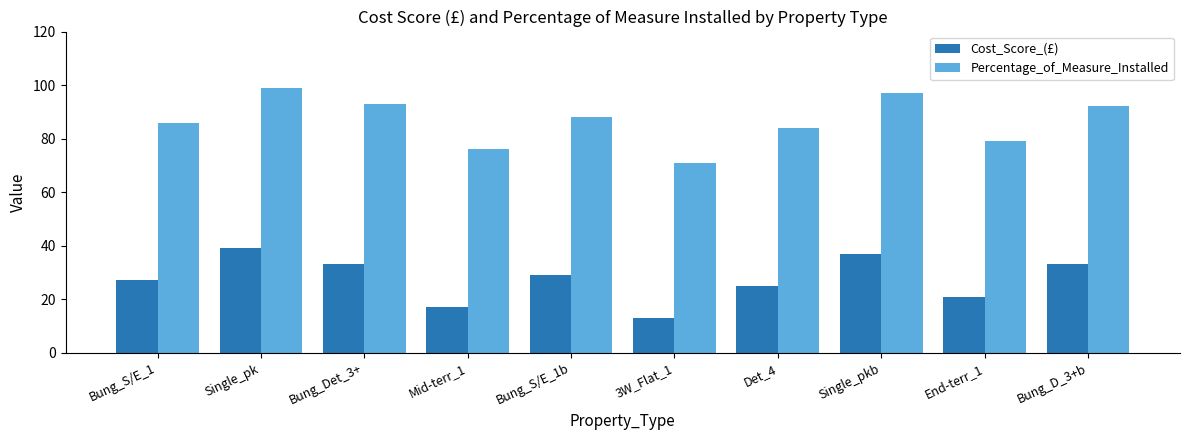

What position from the right is Det_4?

4